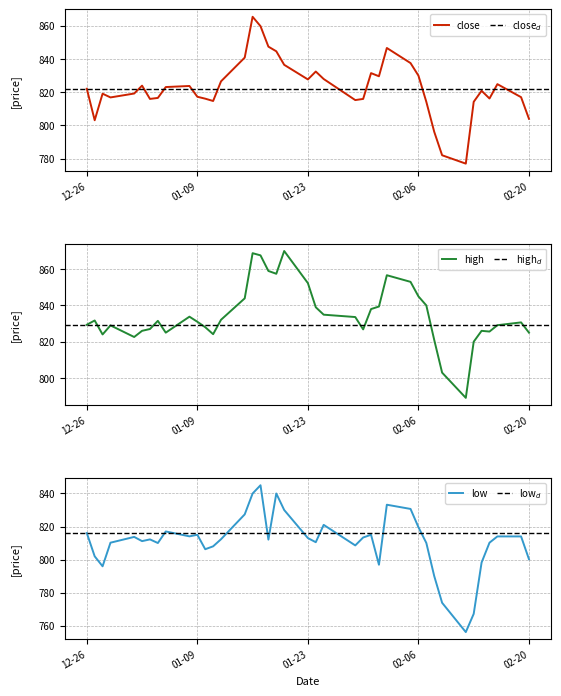

What is the label of the 23rd point from the right?

2024-01-18